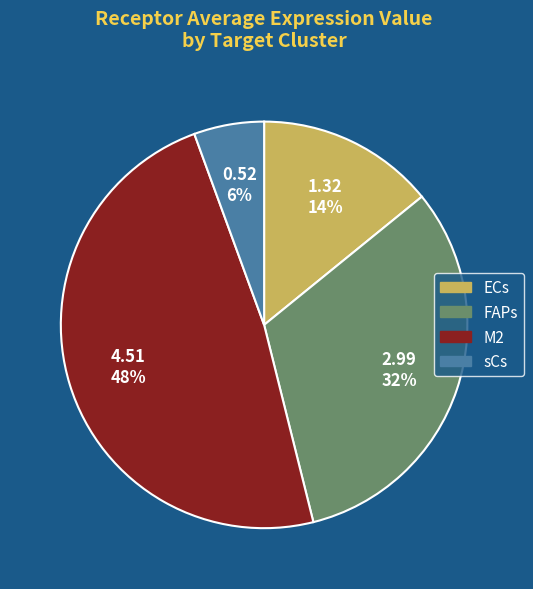

To the nearest percent, what is the combined percentage of M2 and FAPs?

80%